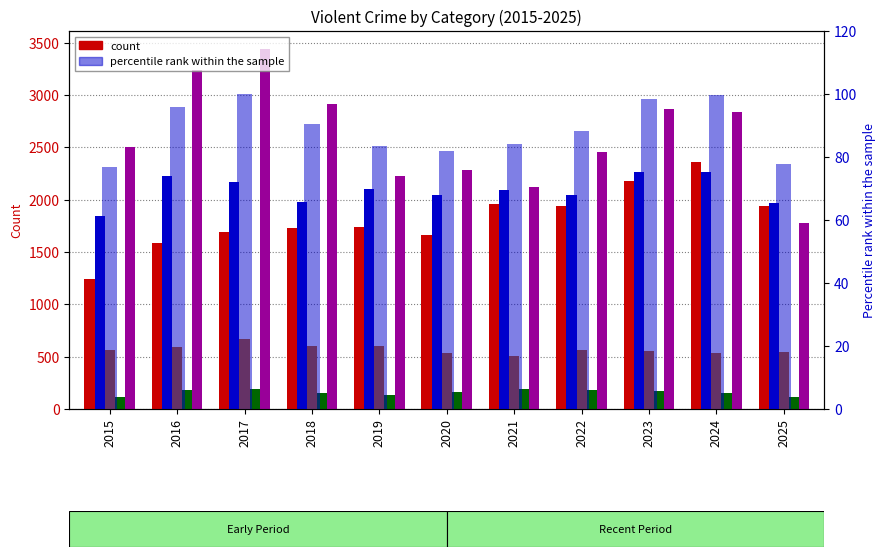

What is the value of the Aggravated Battery bar at the 5th from the left?

2103.0